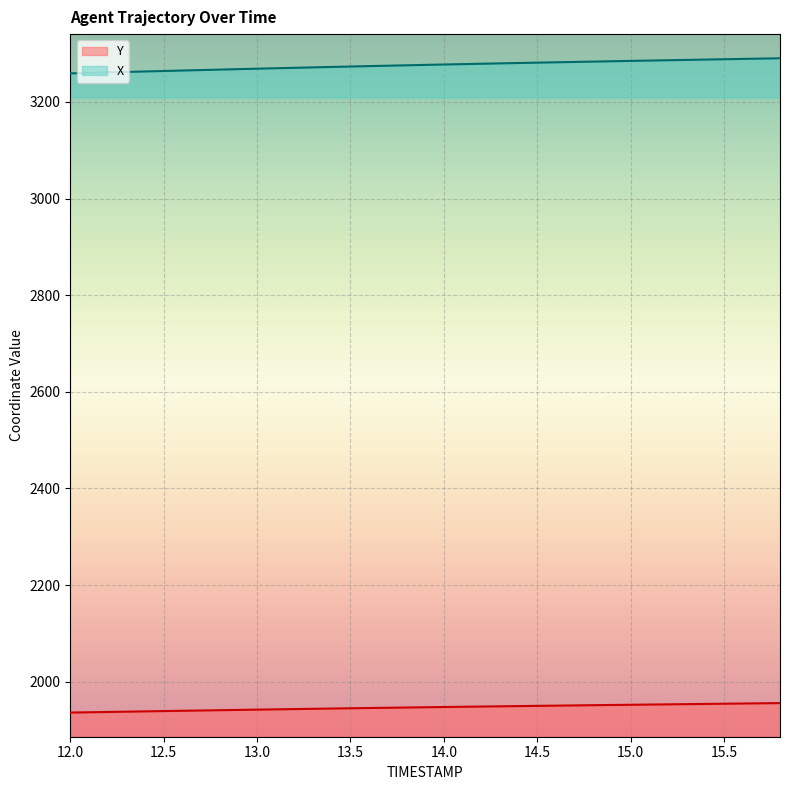

How many lines are shown in the chart?

2